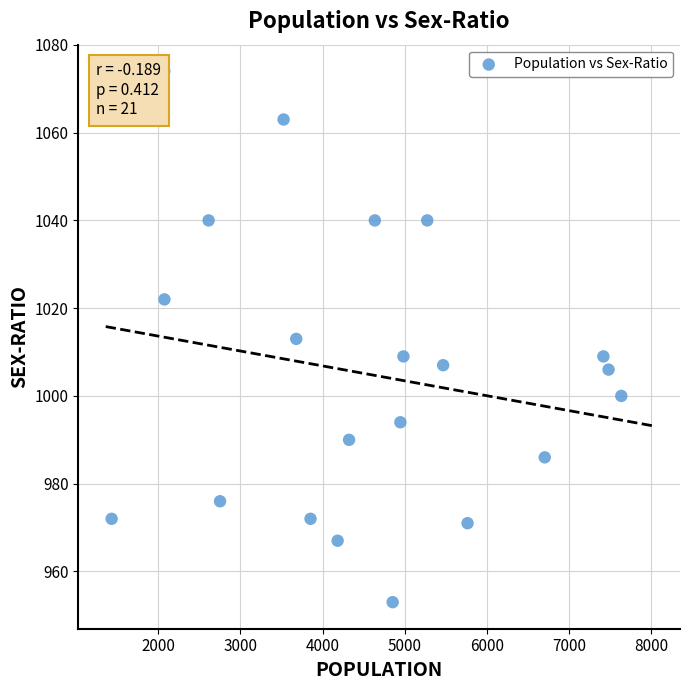

What is the range of Y values (max minus min)?

121